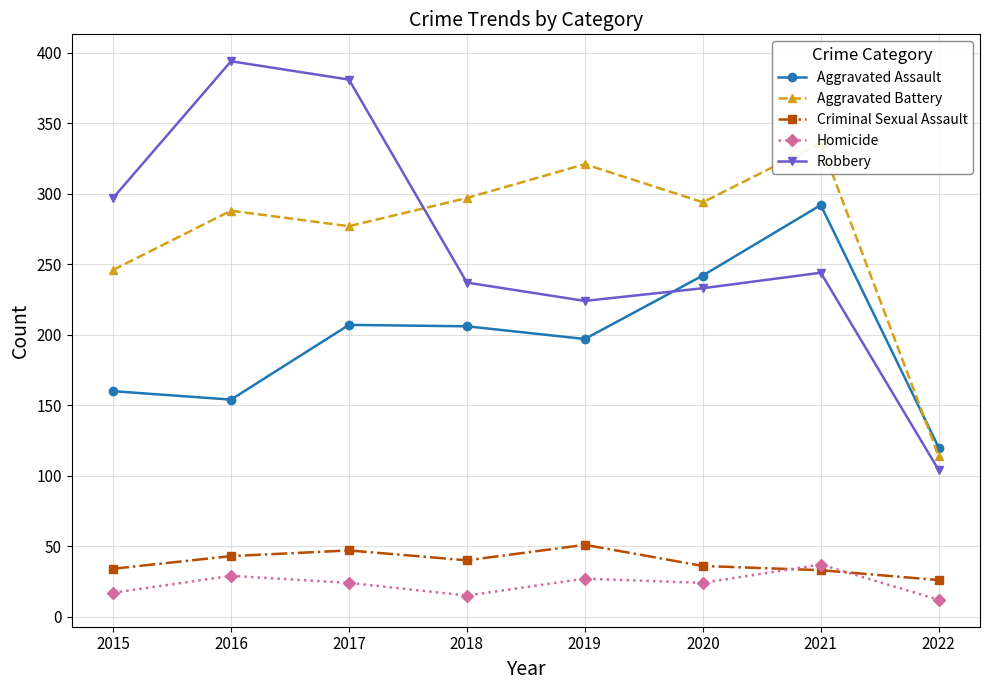

Reading left to right, list all the values displayed in this chart.

Aggravated Assault: 160	154	207	206	197	242	292	120
Aggravated Battery: 246	288	277	297	321	294	336	114
Criminal Sexual Assault: 34	43	47	40	51	36	33	26
Homicide: 17	29	24	15	27	24	37	12
Robbery: 297	394	381	237	224	233	244	104